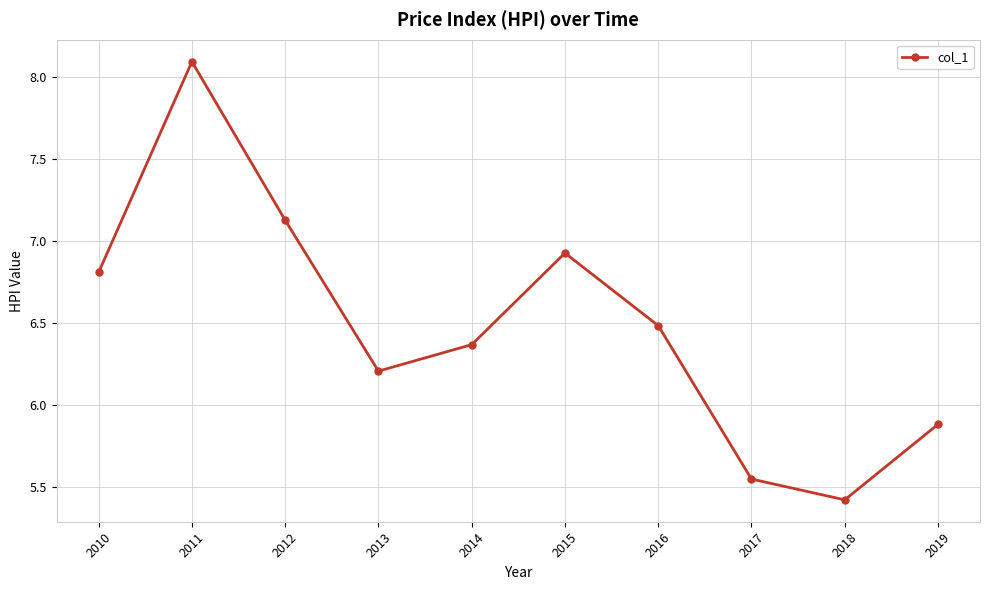

Which has a higher value, 2019 or 2014?

2014